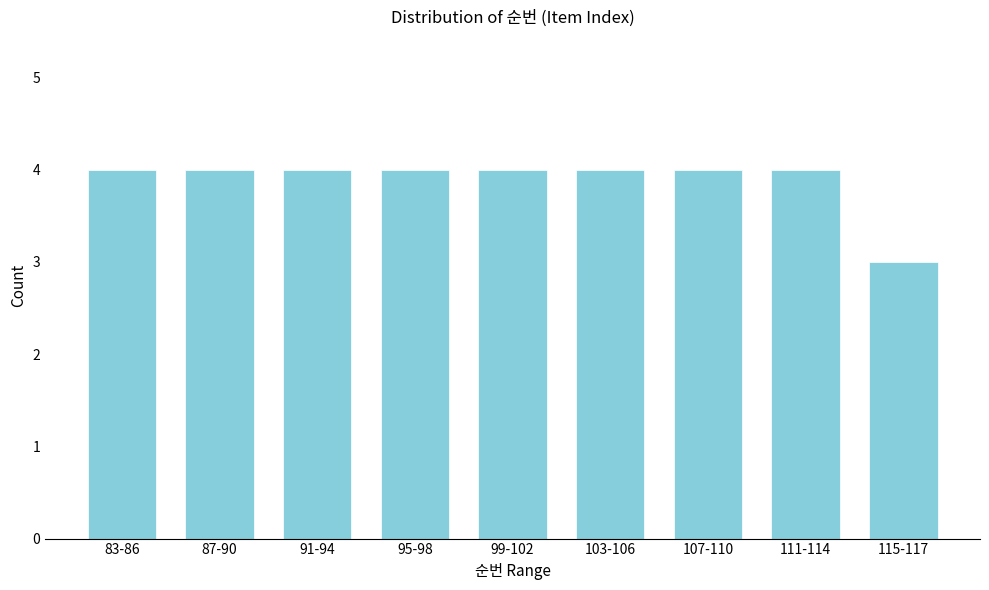

Reading left to right, extract all data points from this chart.

4	4	4	4	4	4	4	4	3